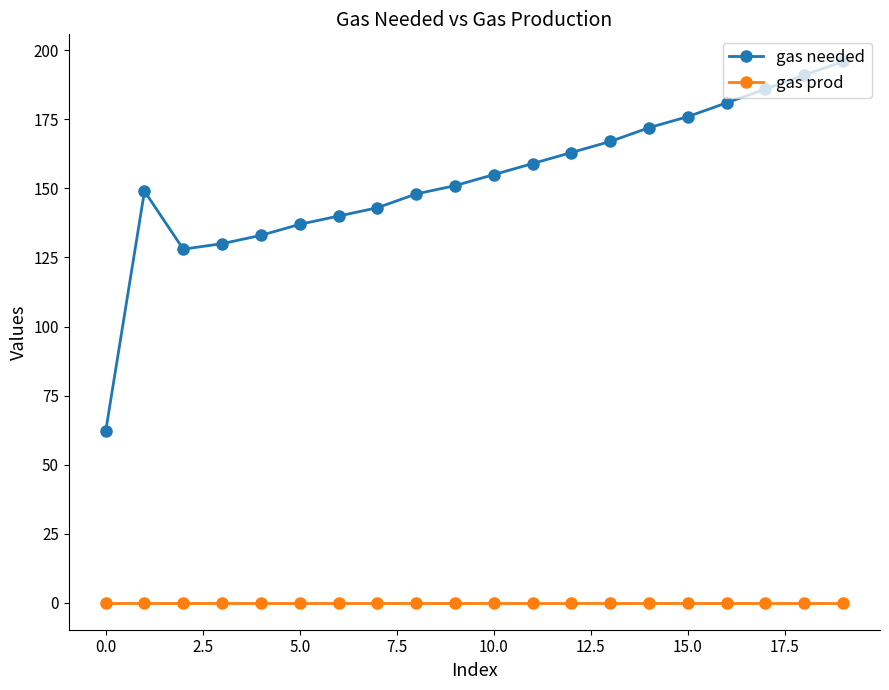

Reading right to left, transcribe all the data shown in this chart.

gas needed: 196	191	186	181	176	172	167	163	159	155	151	148	143	140	137	133	130	128	149	62
gas prod: 0	0	0	0	0	0	0	0	0	0	0	0	0	0	0	0	0	0	0	0